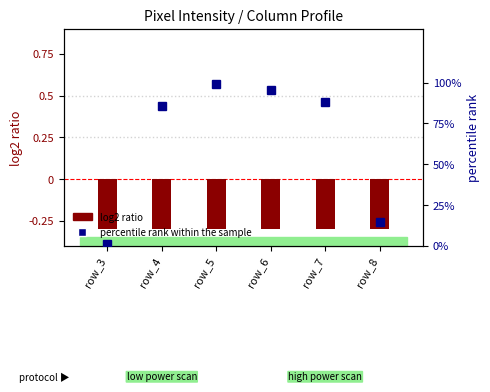

What is the average value of the percentile rank within the sample series?

64.1